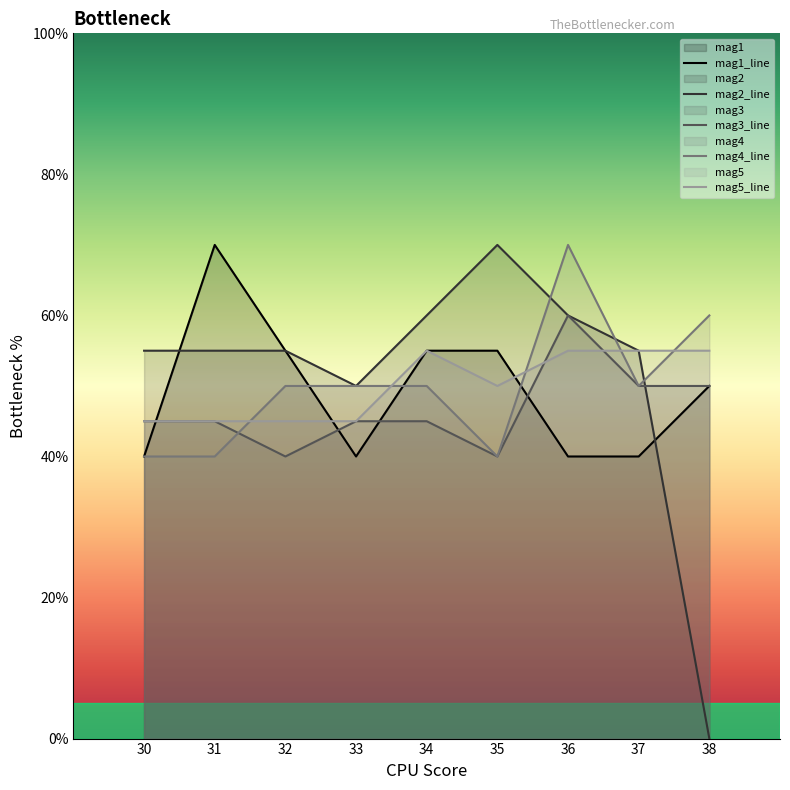

At which category does the chart reach its peak across all series?

31